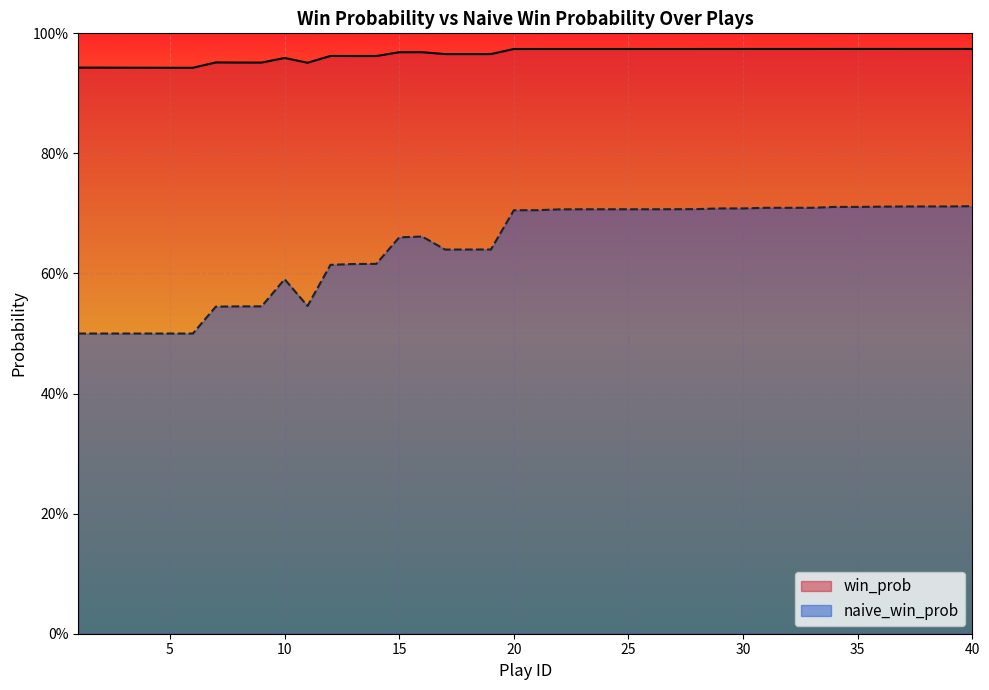

Reading left to right, extract all data points from this chart.

win_prob: 1=0.9	2=0.9	3=0.9	4=0.9	5=0.9	6=0.9	7=1.0	8=1.0	9=1.0	10=1.0	11=1.0	12=1.0	13=1.0	14=1.0	15=1.0	16=1.0	17=1.0	18=1.0	19=1.0	20=1.0	21=1.0	22=1.0	23=1.0	24=1.0	25=1.0	26=1.0	27=1.0	28=1.0	29=1.0	30=1.0	31=1.0	32=1.0	33=1.0	34=1.0	35=1.0	36=1.0	37=1.0	38=1.0	39=1.0	40=1.0
naive_win_prob: 1=0.5	2=0.5	3=0.5	4=0.5	5=0.5	6=0.5	7=0.5	8=0.5	9=0.5	10=0.6	11=0.5	12=0.6	13=0.6	14=0.6	15=0.7	16=0.7	17=0.6	18=0.6	19=0.6	20=0.7	21=0.7	22=0.7	23=0.7	24=0.7	25=0.7	26=0.7	27=0.7	28=0.7	29=0.7	30=0.7	31=0.7	32=0.7	33=0.7	34=0.7	35=0.7	36=0.7	37=0.7	38=0.7	39=0.7	40=0.7